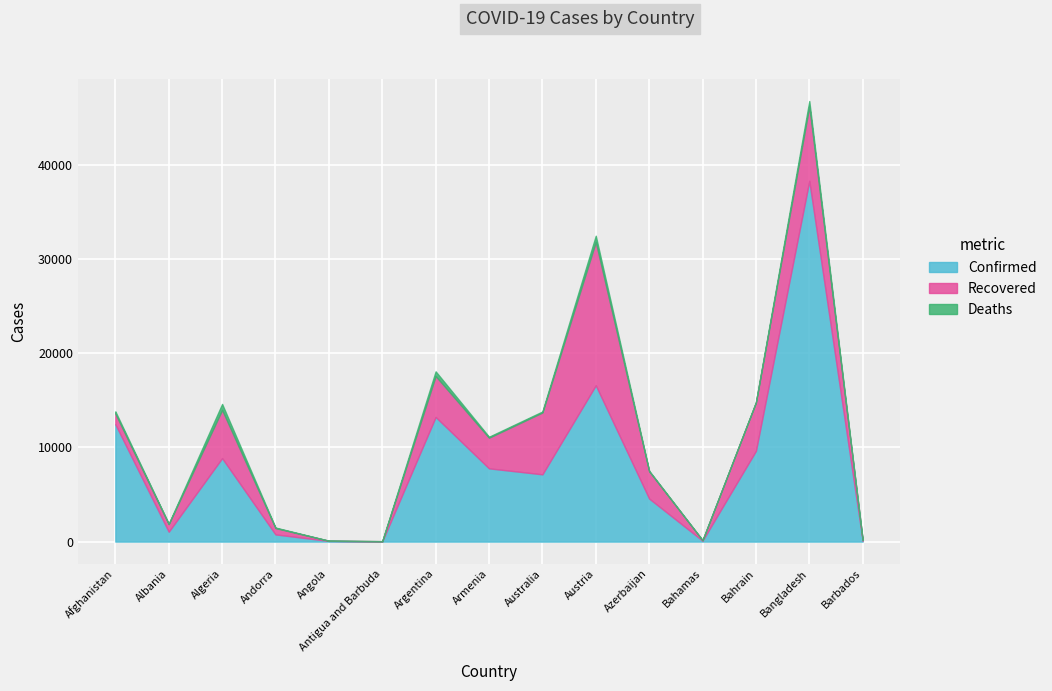

Where is the first local maximum for Confirmed?

Algeria